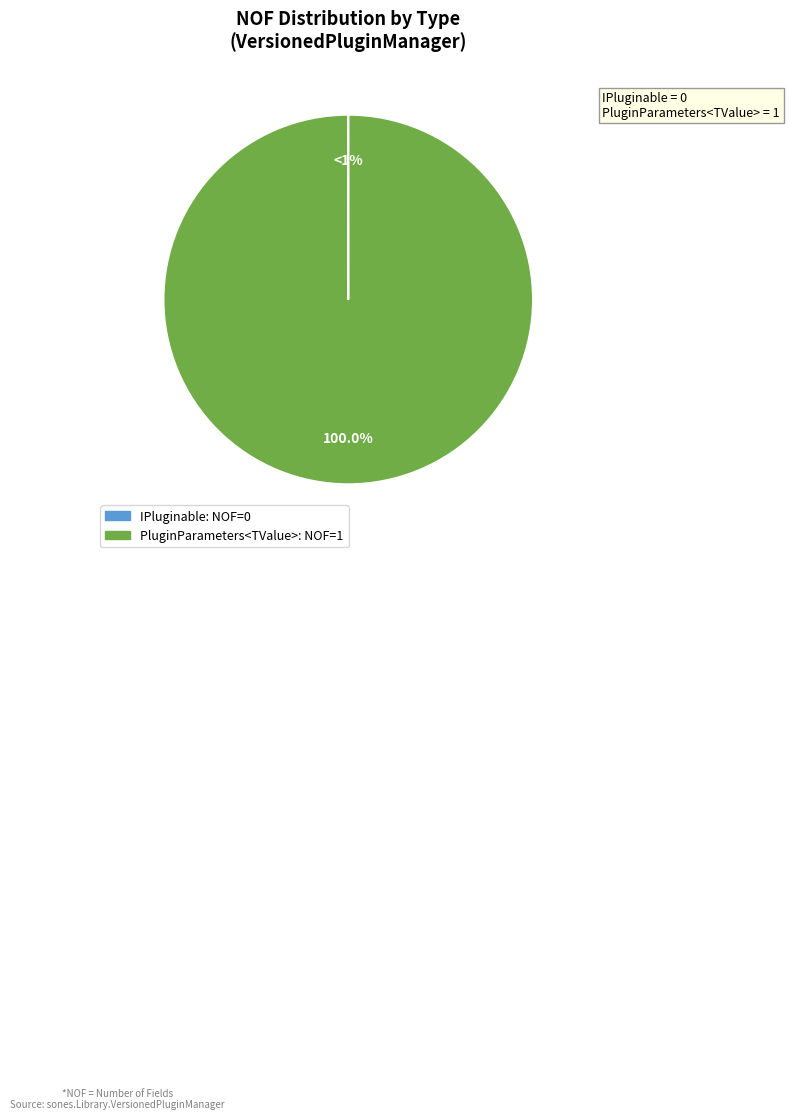

Rank the categories by value from highest to lowest.

PluginParameters<TValue>, IPluginable